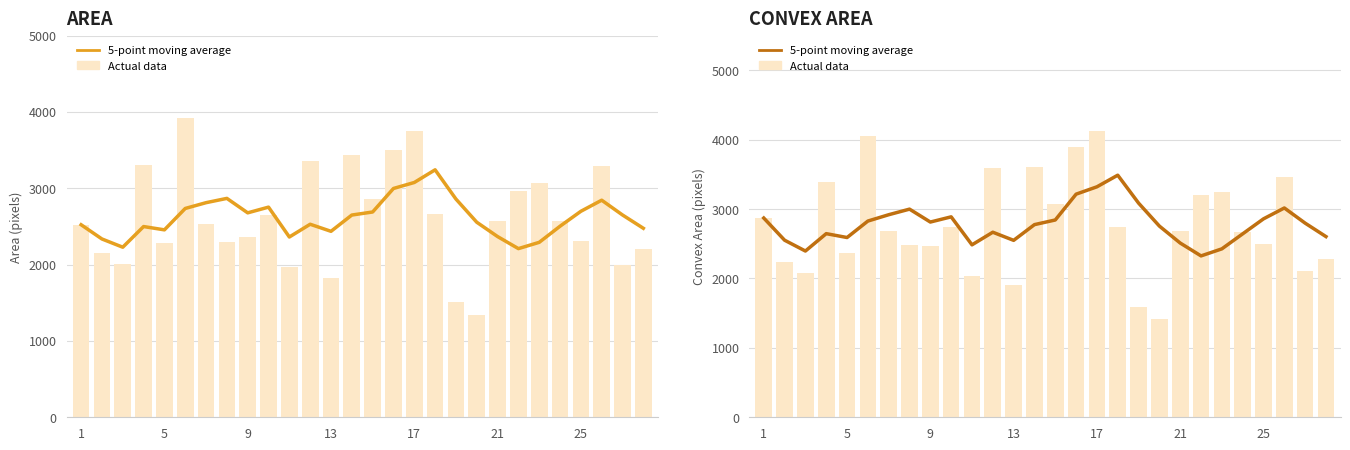

Does the chart contain stacked bars?

No